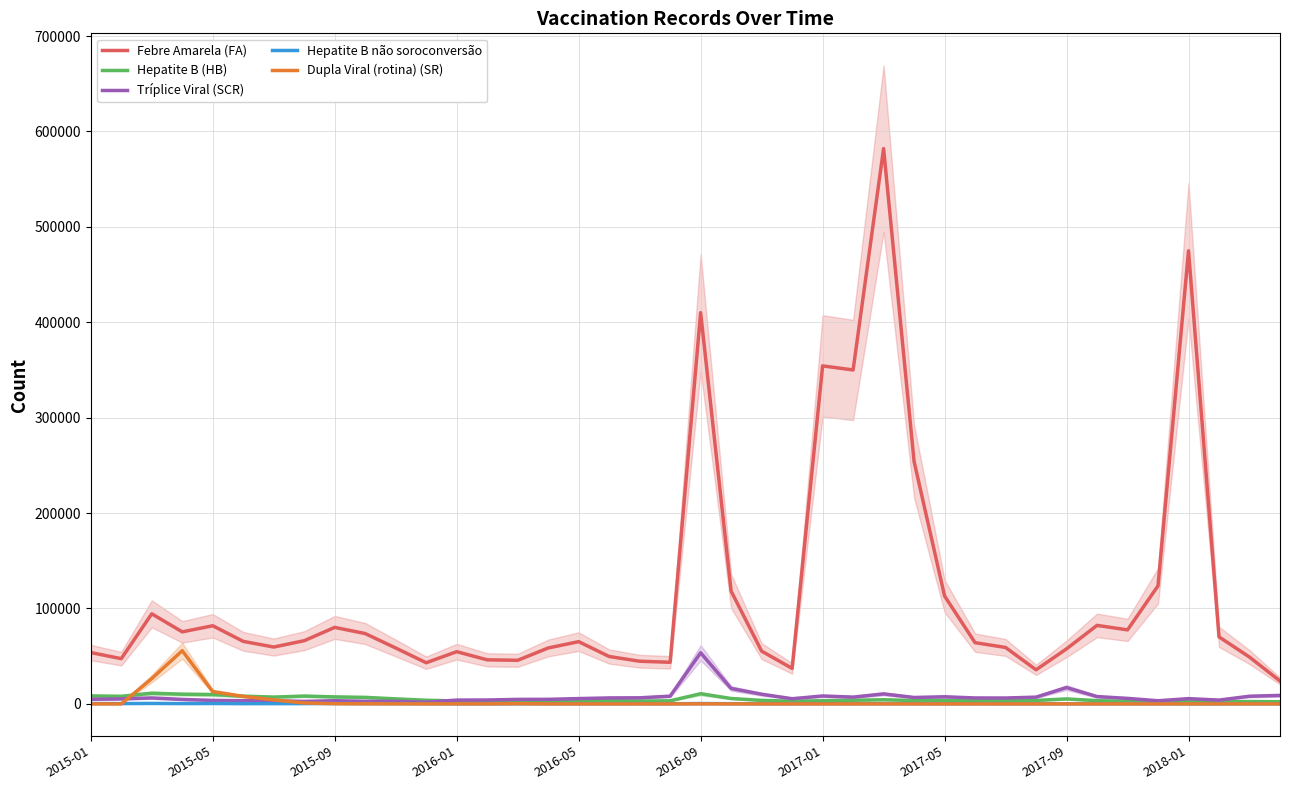

True or false: Tríplice Viral (SCR) has a value of 10224 at 17.

False